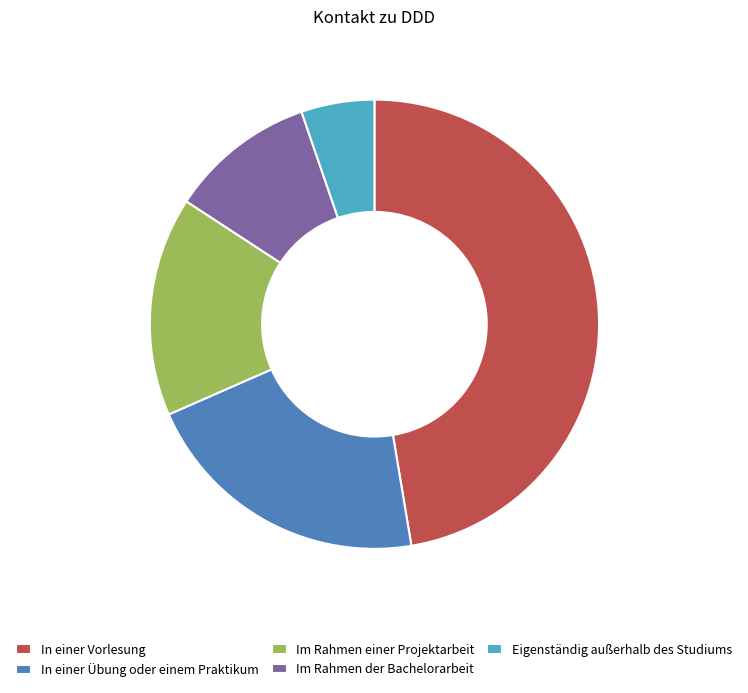

Which slice is the largest?

In einer Vorlesung